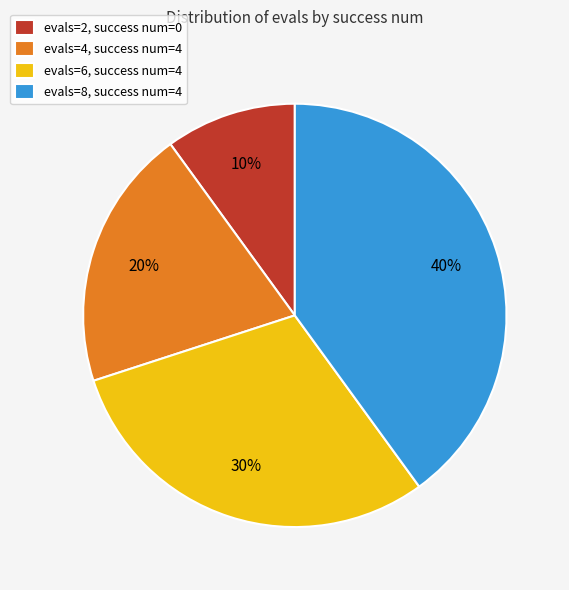

To the nearest percent, what percentage of the pie is evals=8, success num=4?

40%